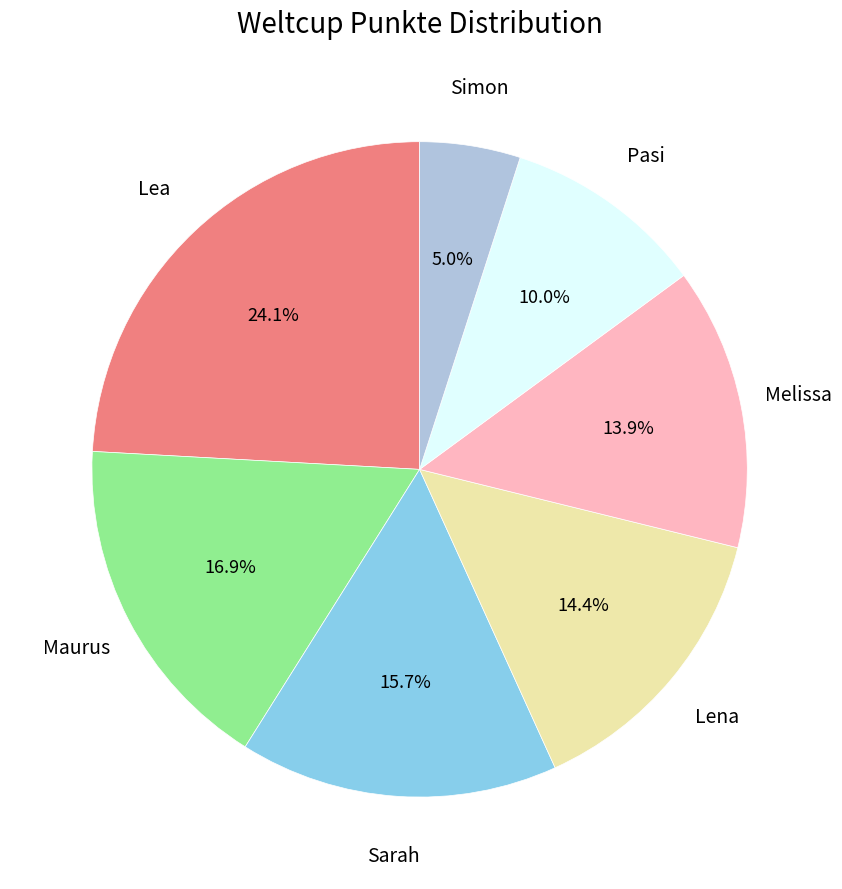

Does any single category account for the majority?

No